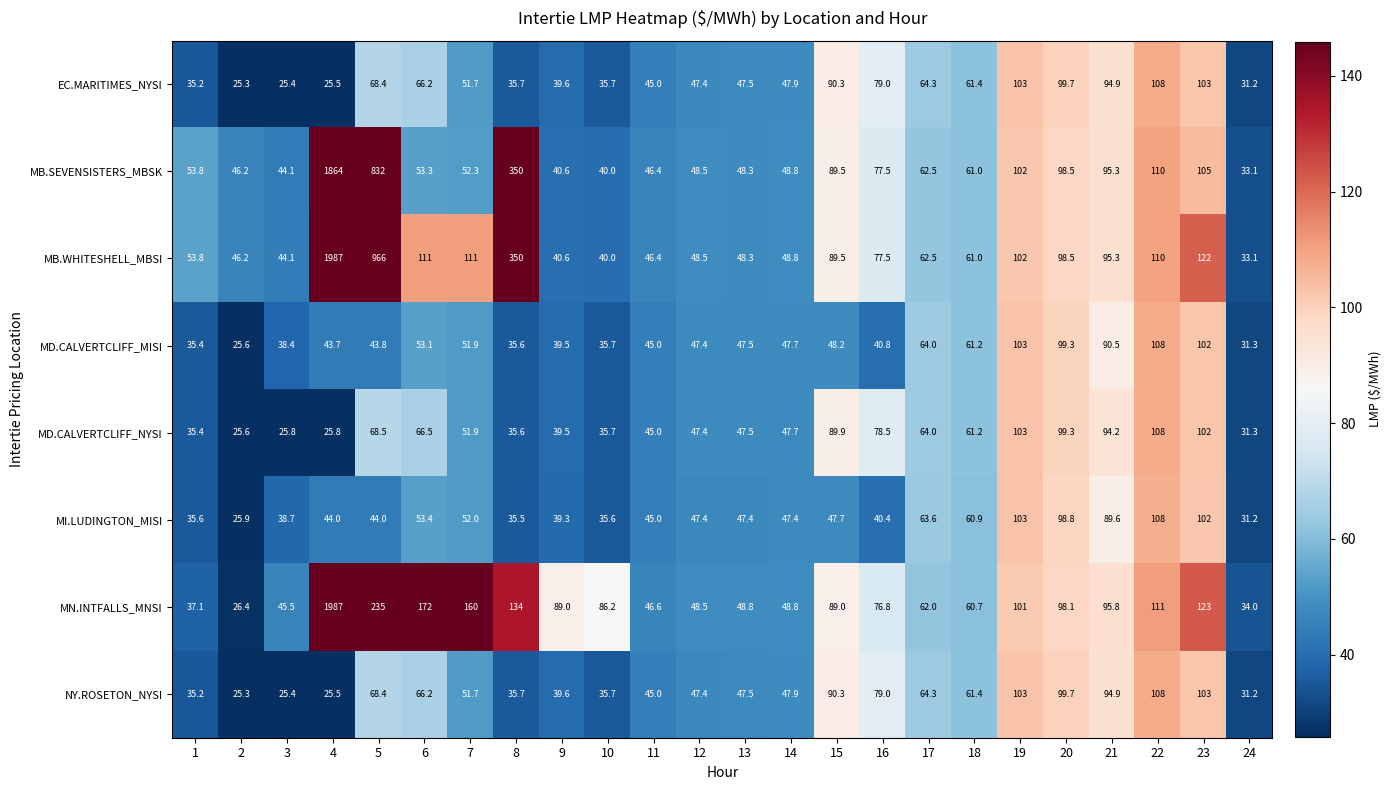

What is the difference between the second highest and minimum values in the MD.CALVERTCLIFF_MISI series?

77.4